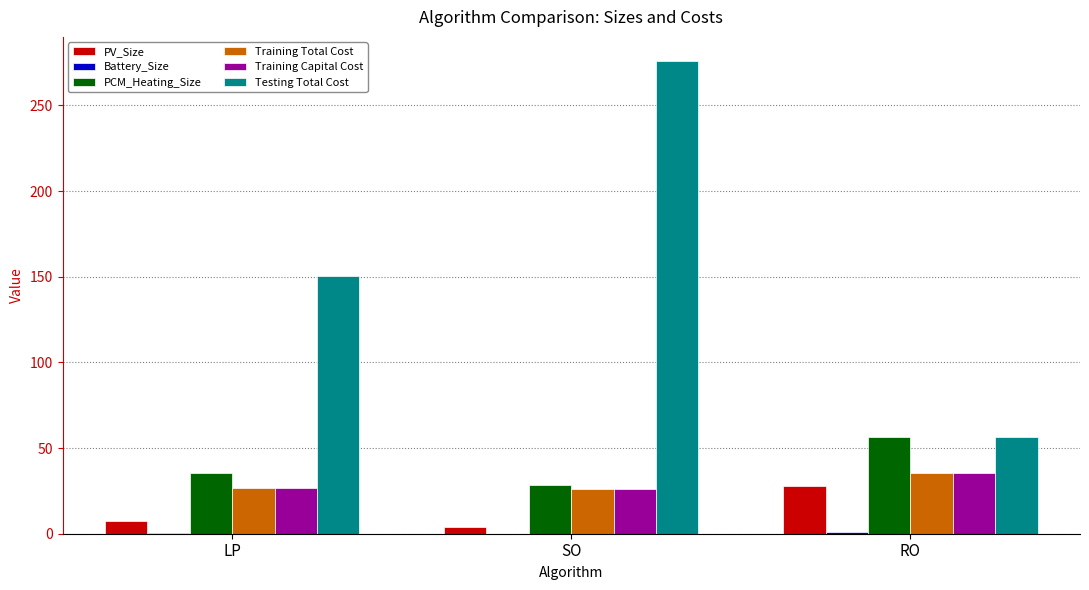

What is the sum of all Training Total Cost values?

88.2